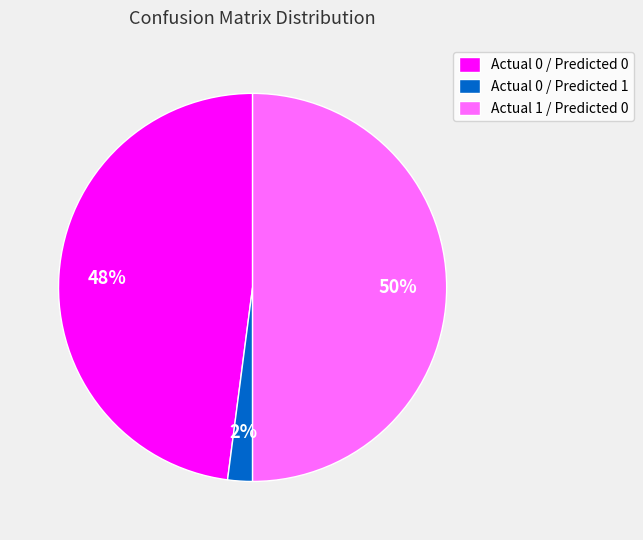

The Actual 1 / Predicted 0 slice represents 39% of the pie. True or false?

False